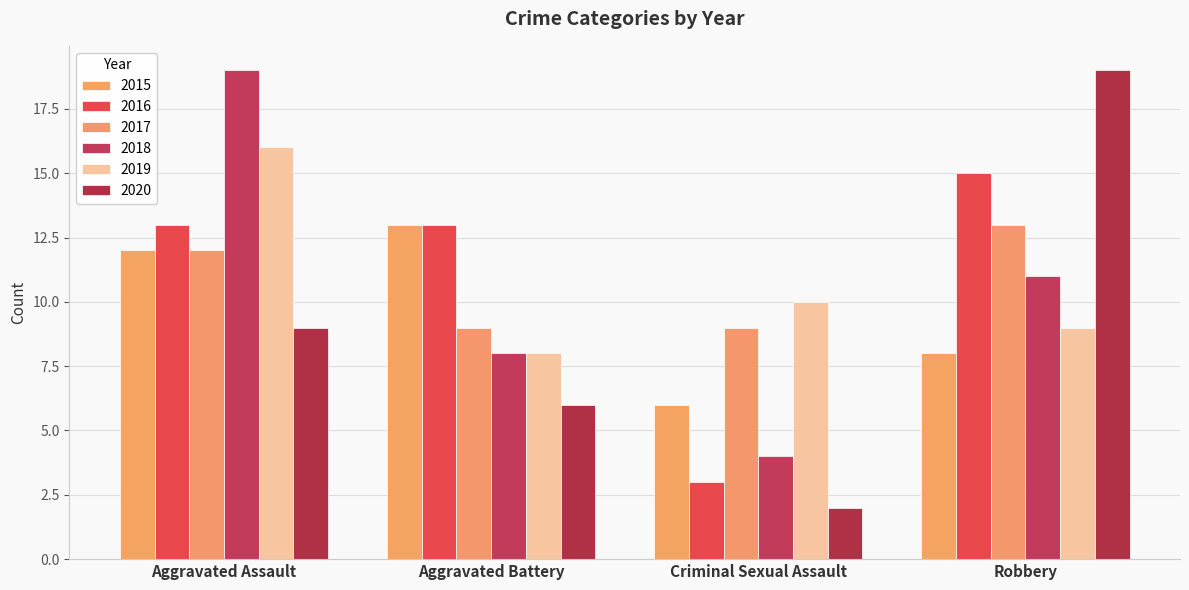

Are the bars grouped side by side (vs. stacked)?

Yes